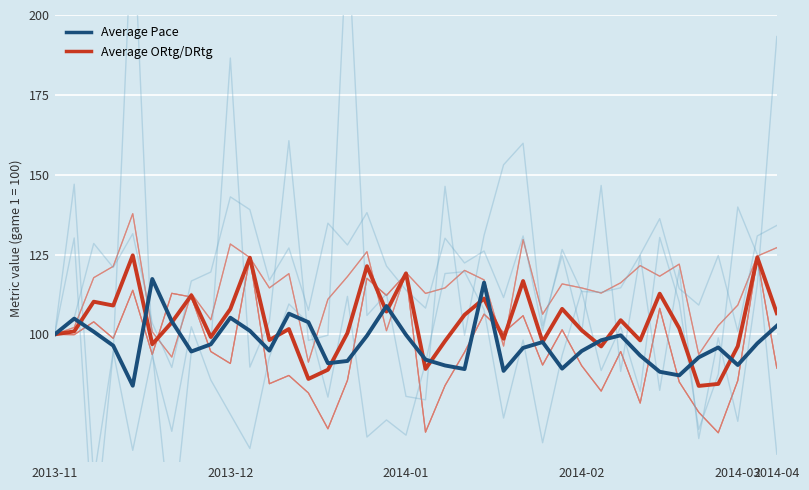

Reading right to left, list all the values displayed in this chart.

Pace: 102.7	97.2	90.4	95.9	92.8	87.2	88.3	93.4	99.7	98.2	94.8	89.3	97.6	95.8	88.6	116.2	89.1	90.3	92.1	99.9	108.9	99.6	91.7	91.0	103.8	106.5	94.9	101.1	105.2	96.9	94.6	104.1	117.3	83.9	96.5	100.8	104.9	100.0
DRtg: 89.4	123.8	85.5	69.2	75.6	85.1	108.2	78.5	94.6	82.2	90.2	101.4	90.4	105.9	100.6	106.3	94.4	84.0	69.4	118.9	112.2	117.6	85.6	70.4	81.7	87.1	84.5	124.0	90.9	94.6	111.7	112.9	93.7	113.8	98.8	103.9	99.9	100.0
TS%: 134.1	130.8	100.9	124.7	109.2	114.4	136.2	124.9	114.6	113.2	113.4	126.6	101.2	130.8	111.5	126.1	122.4	130.1	108.2	113.9	121.4	138.1	128.0	134.8	107.5	127.1	116.9	139.1	143.1	119.5	116.7	89.6	103.5	131.5	120.9	128.5	105.2	100.0
FTr: 193.3	115.6	72.8	98.9	67.4	120.2	82.5	124.8	88.4	146.6	100.5	124.8	102.7	159.8	153.1	131.0	99.7	146.4	79.5	80.6	112.7	105.9	226.7	99.7	98.1	160.6	104.0	89.8	186.5	96.5	94.6	36.4	94.9	233.7	94.3	33.7	130.2	100.0
DTOV%: 62.5	125.0	139.9	87.5	70.2	110.1	130.4	82.1	102.4	88.7	113.7	93.5	66.1	98.2	73.8	107.7	119.6	119.0	91.1	68.5	73.2	67.9	111.9	80.4	103.6	109.5	92.9	64.3	75.0	85.7	102.4	69.6	93.5	63.7	94.6	54.8	147.0	100.0
ORtg: 127.1	124.5	109.2	102.7	93.7	122.0	118.2	121.5	116.2	112.9	114.5	115.8	106.3	129.7	96.3	117.1	120.0	114.5	112.8	119.4	101.1	125.9	118.1	111.0	91.3	119.0	114.5	124.1	128.3	104.6	112.8	92.9	100.8	137.8	121.3	117.8	102.2	100.0